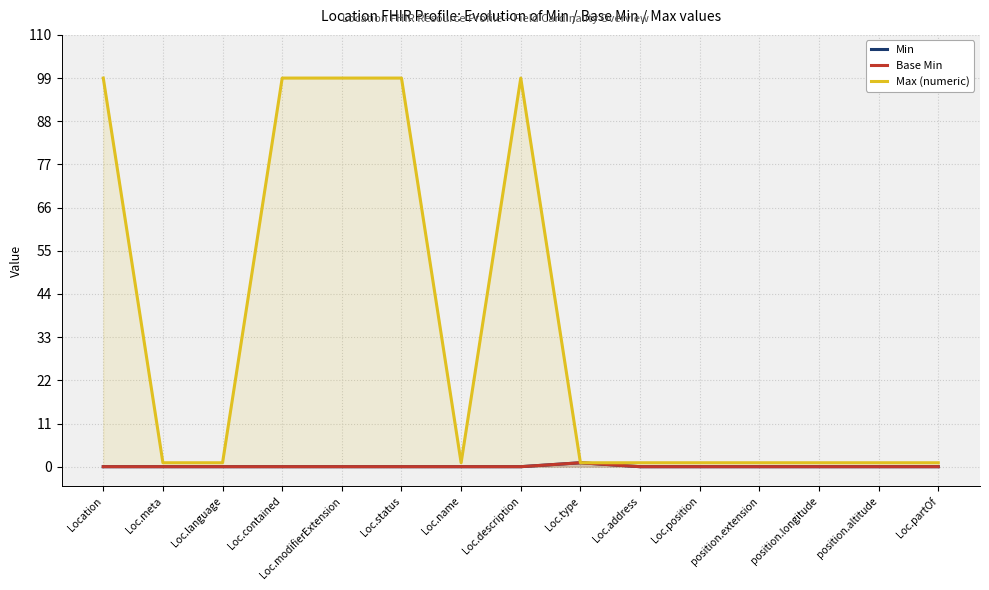

The Max (numeric) series shows 33 at Loc.description. True or false?

False